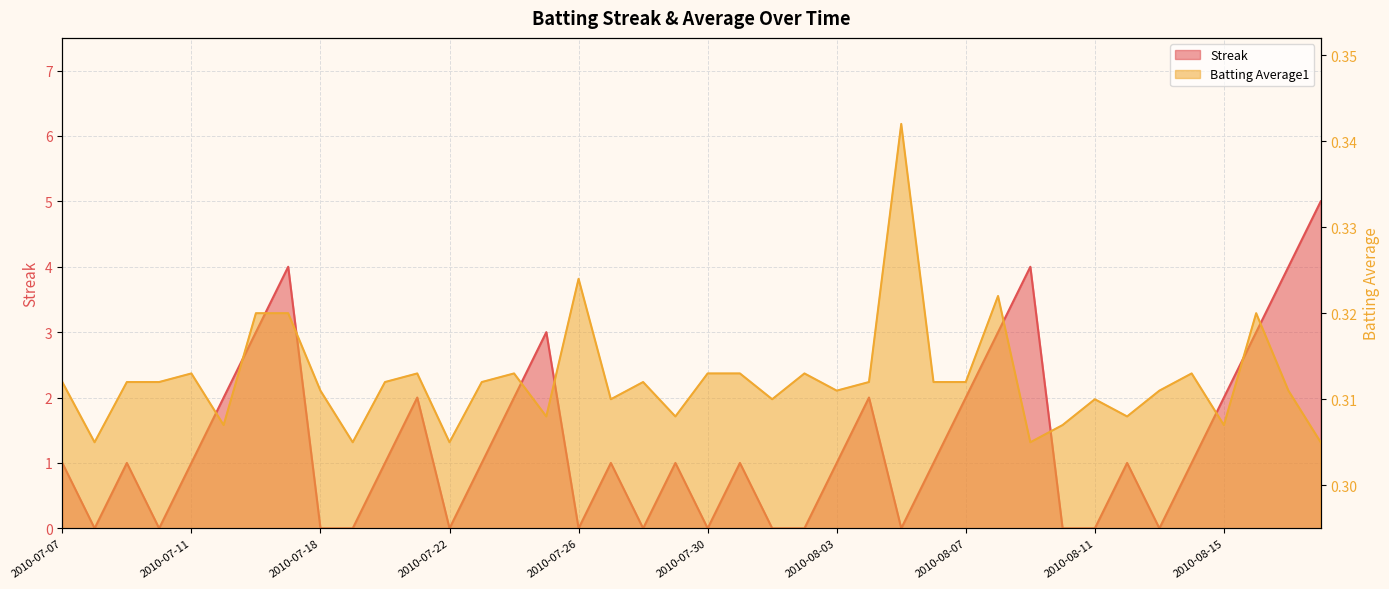

What is the label of the 2nd point from the right?

2010-08-17